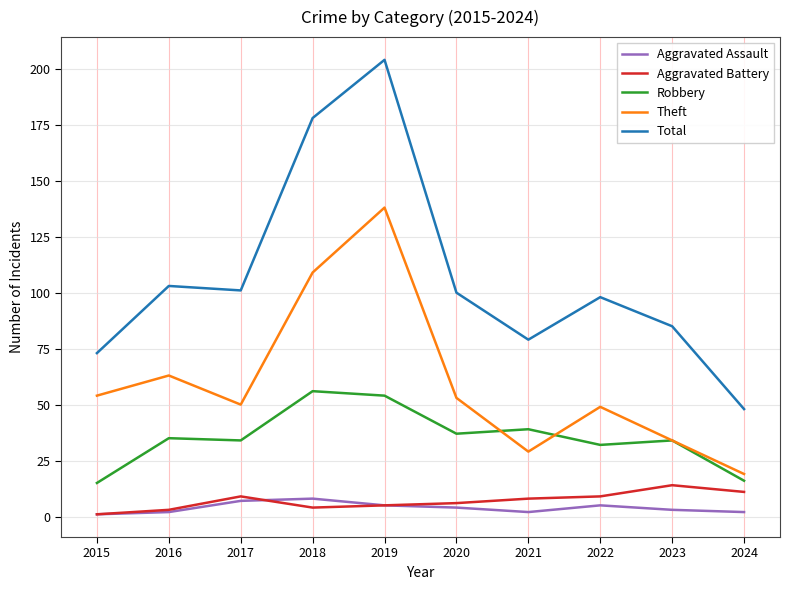

How many series are shown in this chart?

5